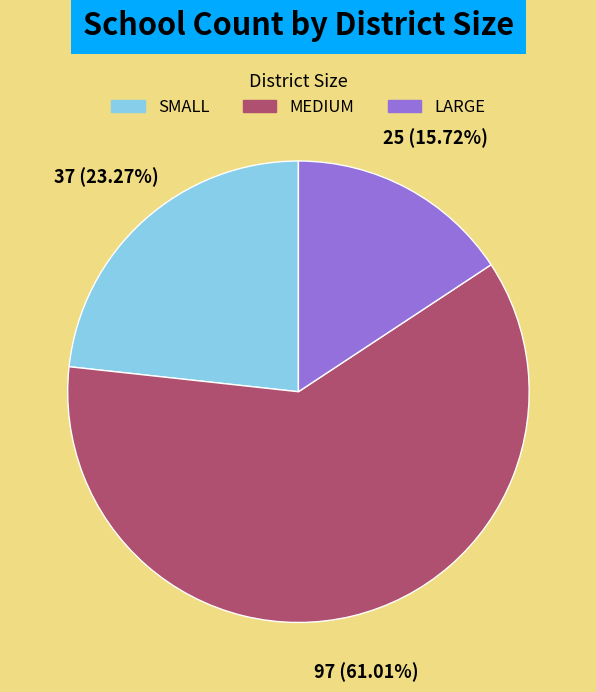

True or false: MEDIUM accounts for 61% of the total.

True